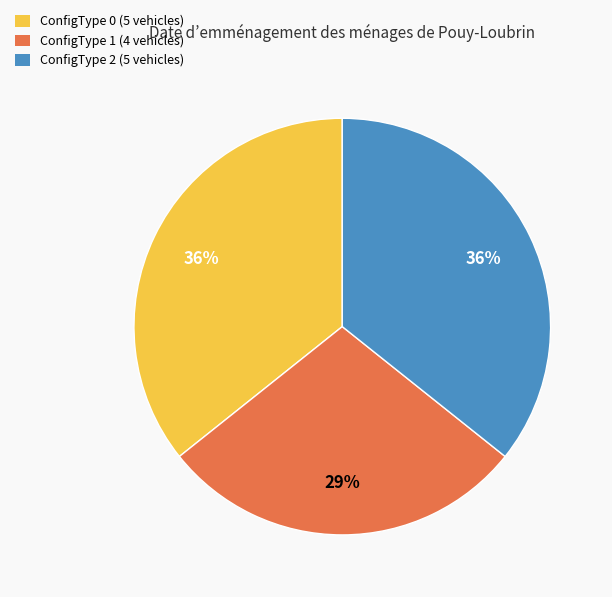

The ConfigType 2 (5 vehicles) slice represents 28% of the pie. True or false?

False